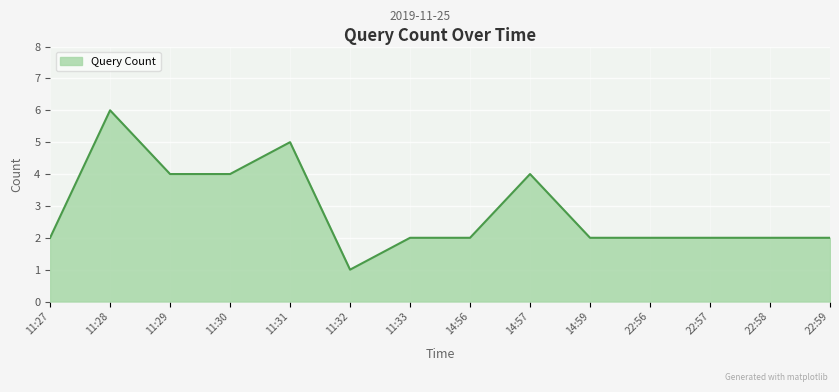

What is the greatest value displayed?

6